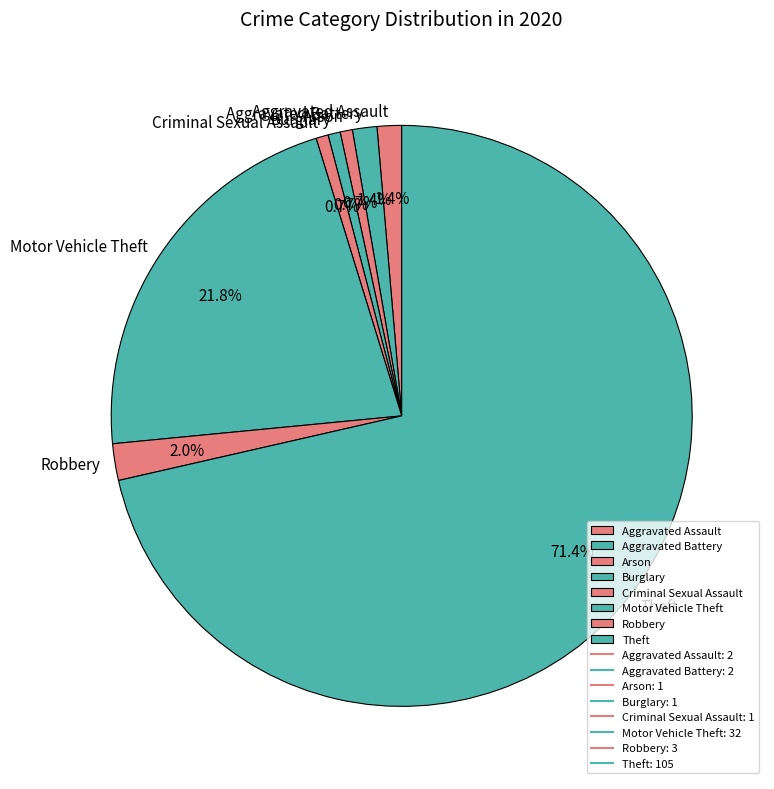

What is the ratio of the value at Aggravated Battery to the value at Criminal Sexual Assault?

2.0